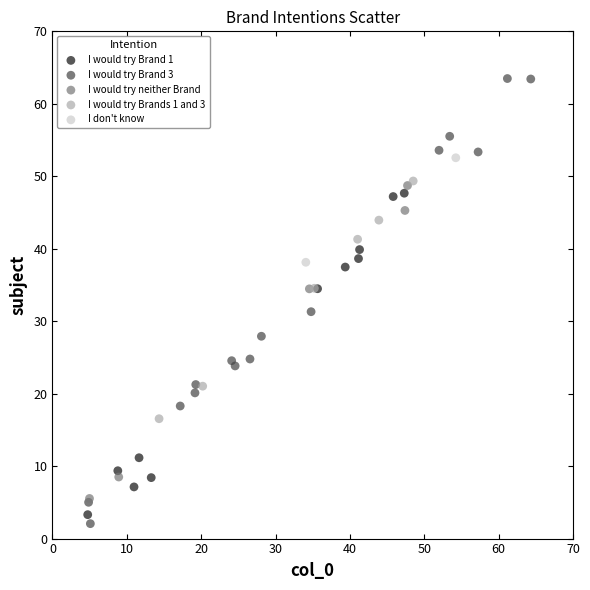

Which series reaches the minimum Y coordinate?

I would try Brand 3